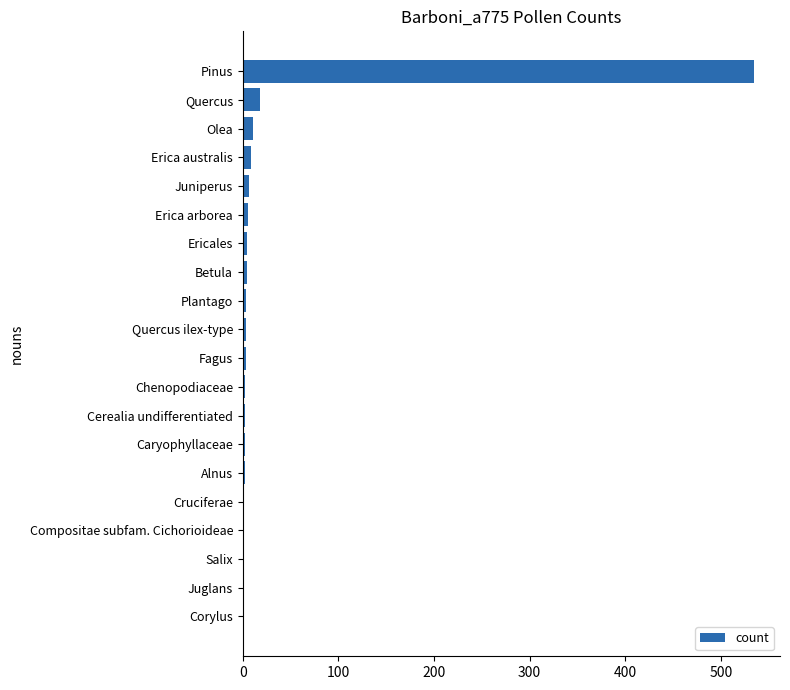

At which category does the chart reach its peak across all series?

Pinus